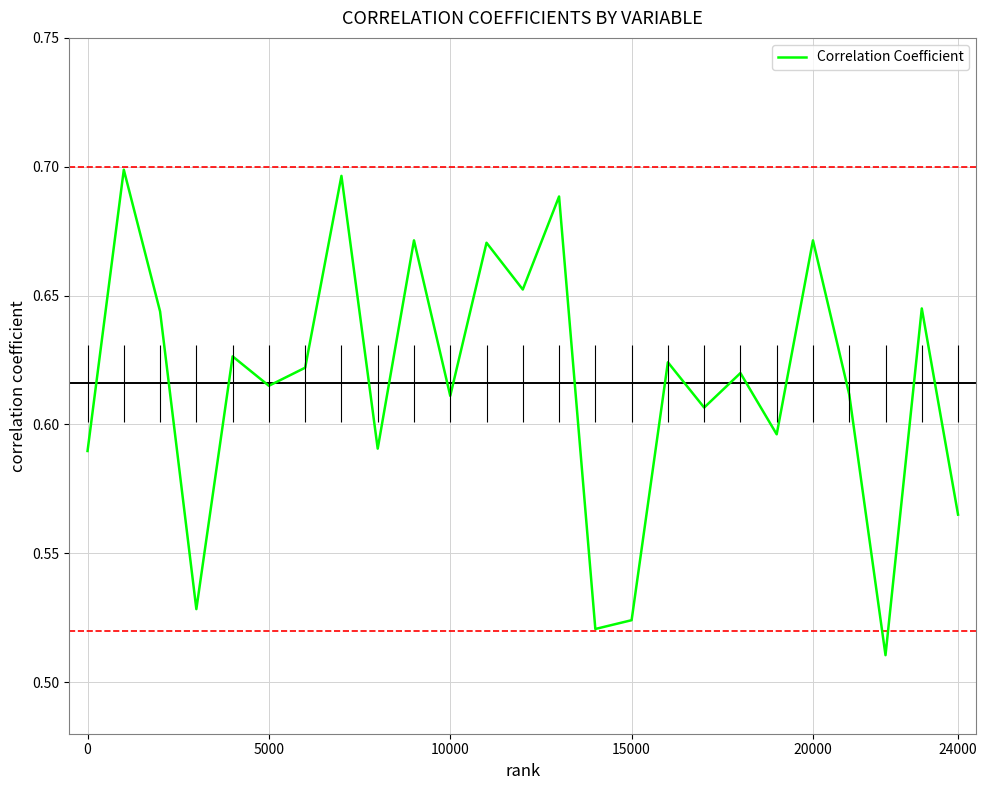

What is the difference between the maximum and second lowest values?

0.2